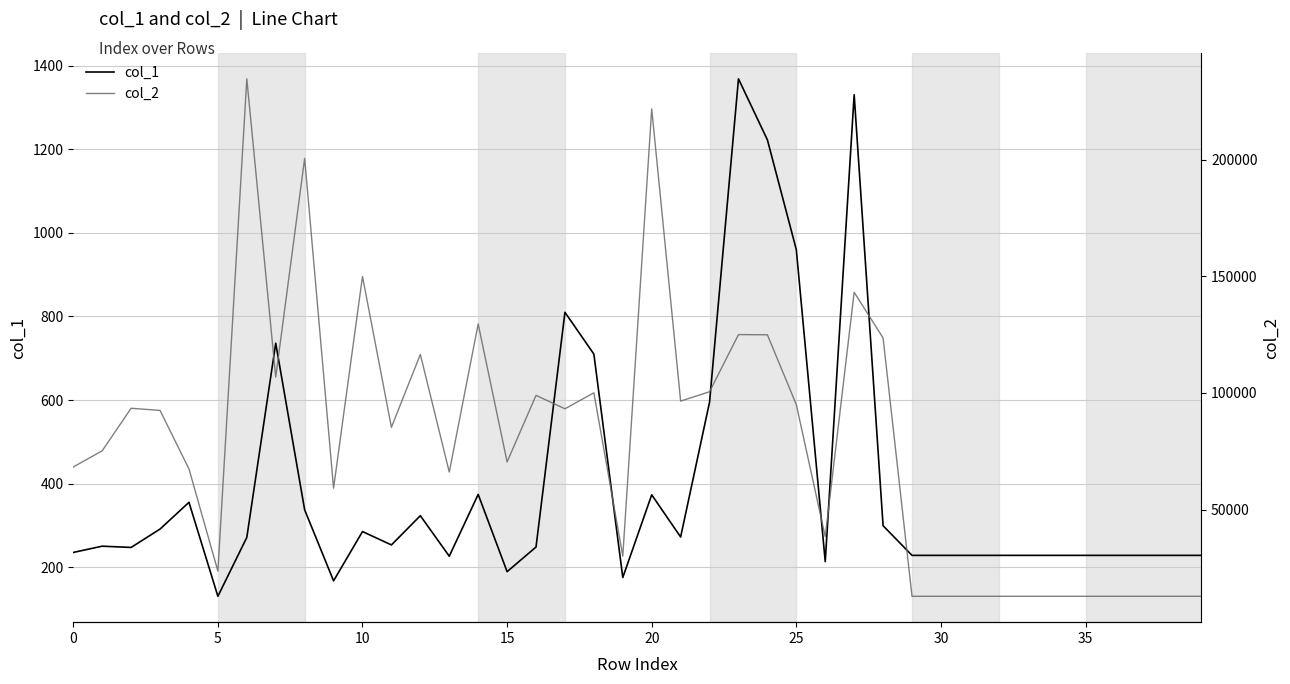

True or false: col_2 and col_1 cross at least once.

False